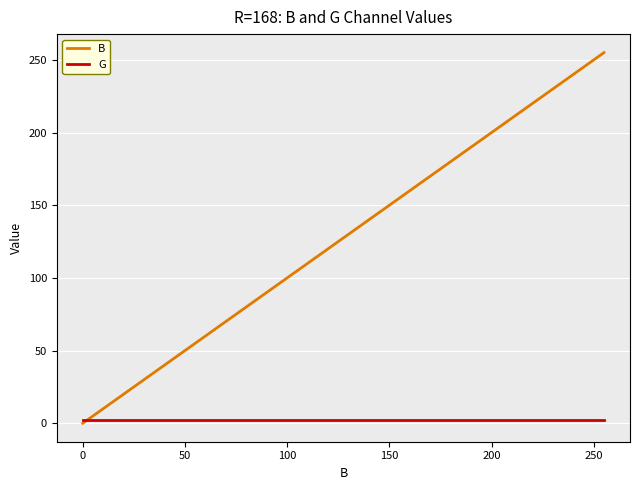

What are all the series names shown in the legend?

B, G